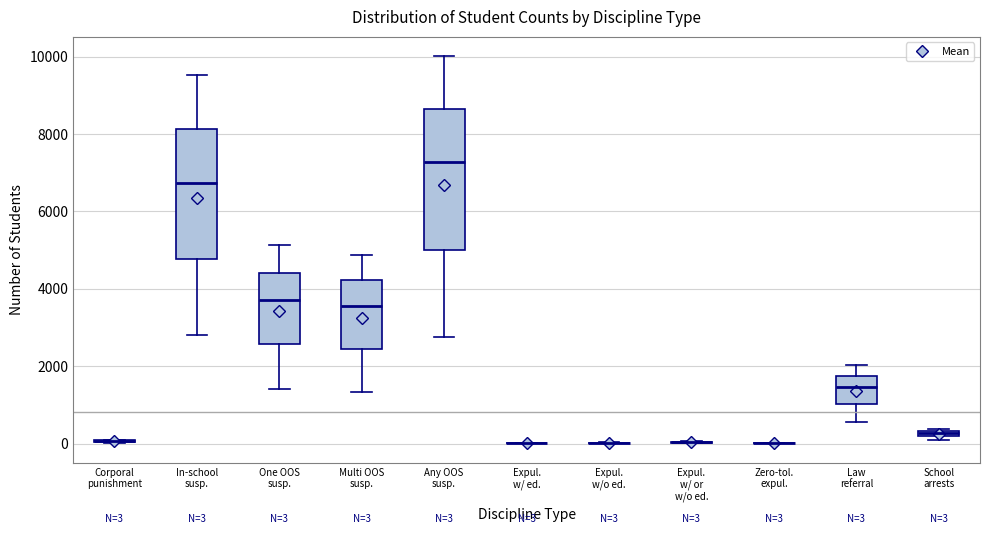

Comparing the boxes themselves (not the whiskers), which one is the tallest?

Any OOS susp.